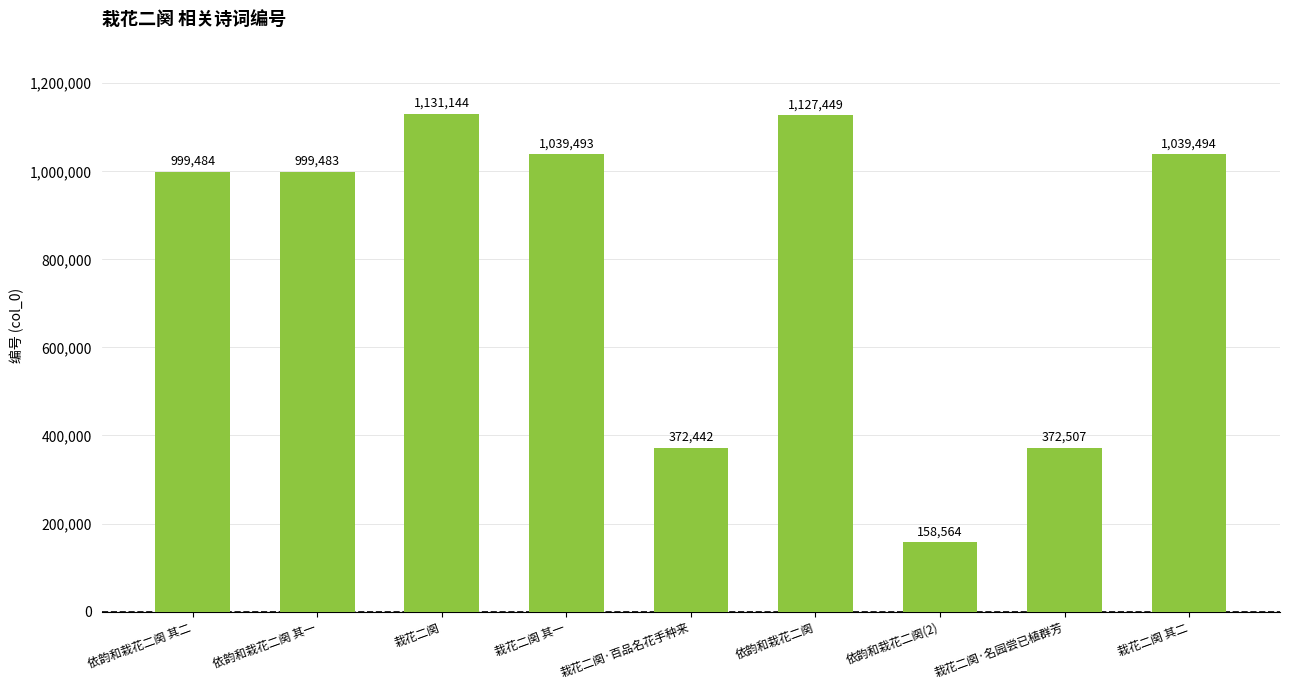

True or false: the data shows 158564 at 依韵和栽花二阕(2).

True